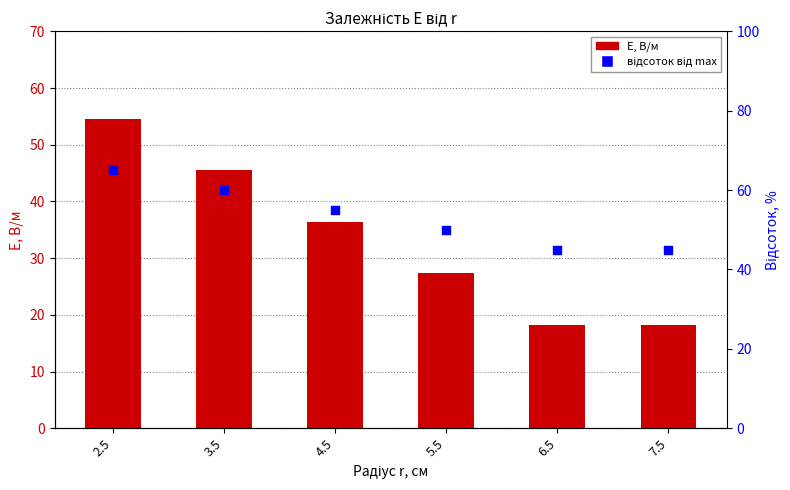

At which category is the sum across all series the highest?

2.5